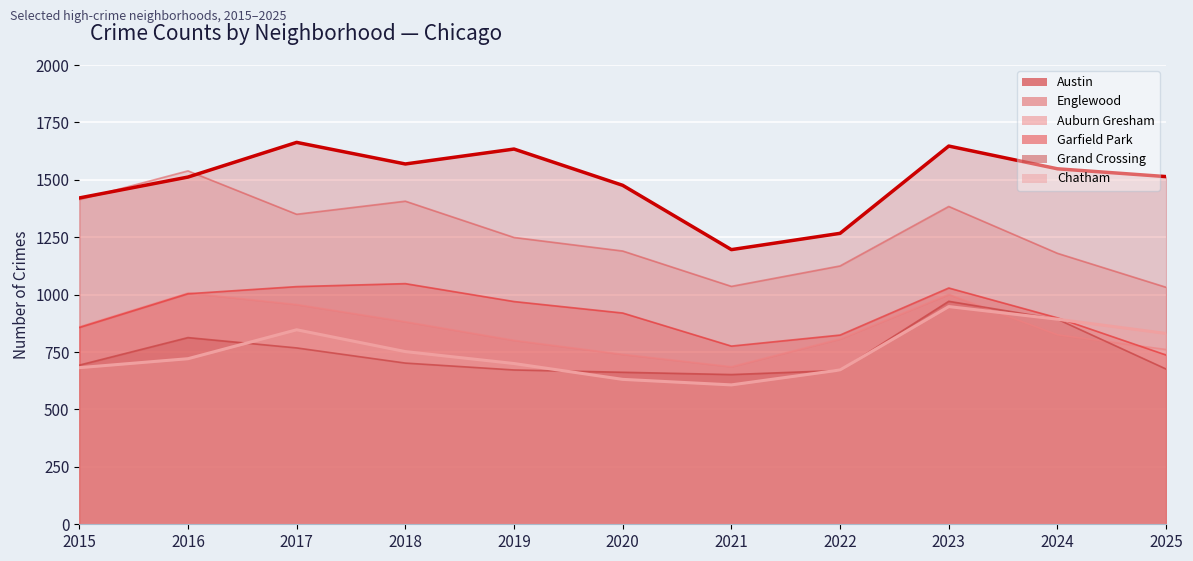

At which category does the data reach its first local peak?

2017